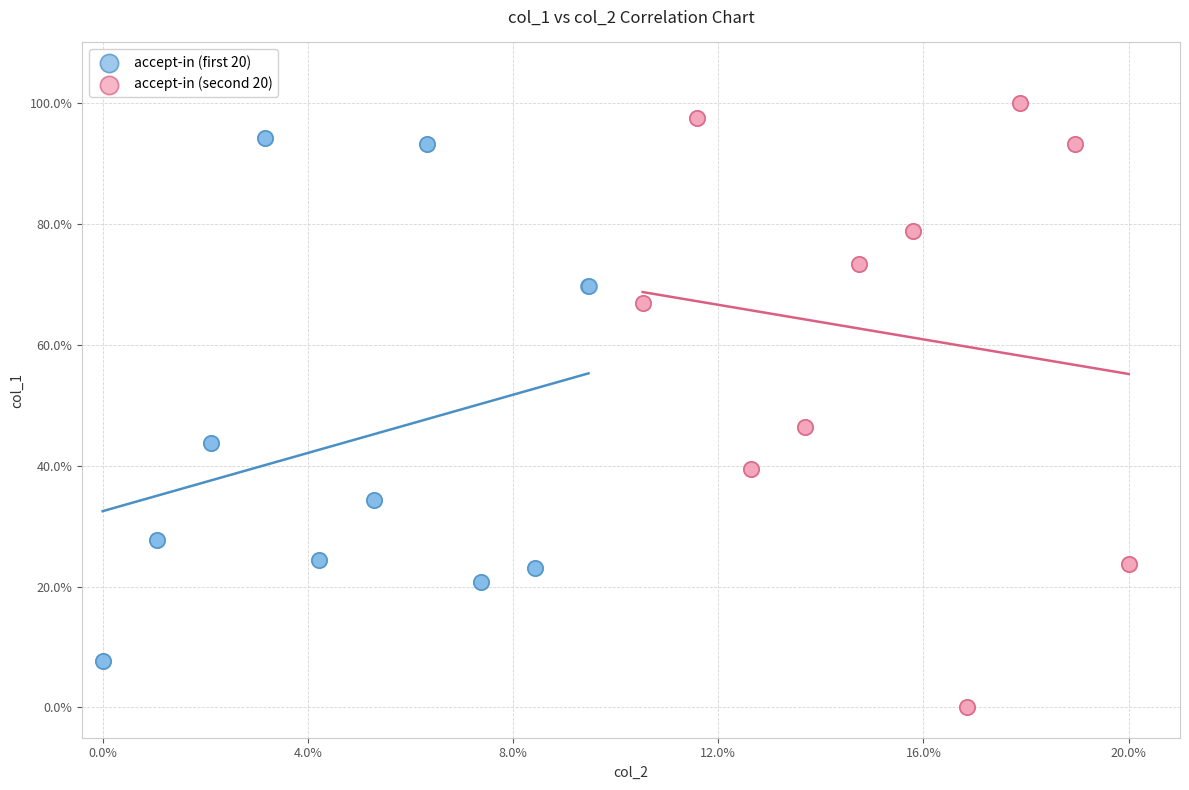

Which series contains the lowest Y value?

accept-in (second 20)